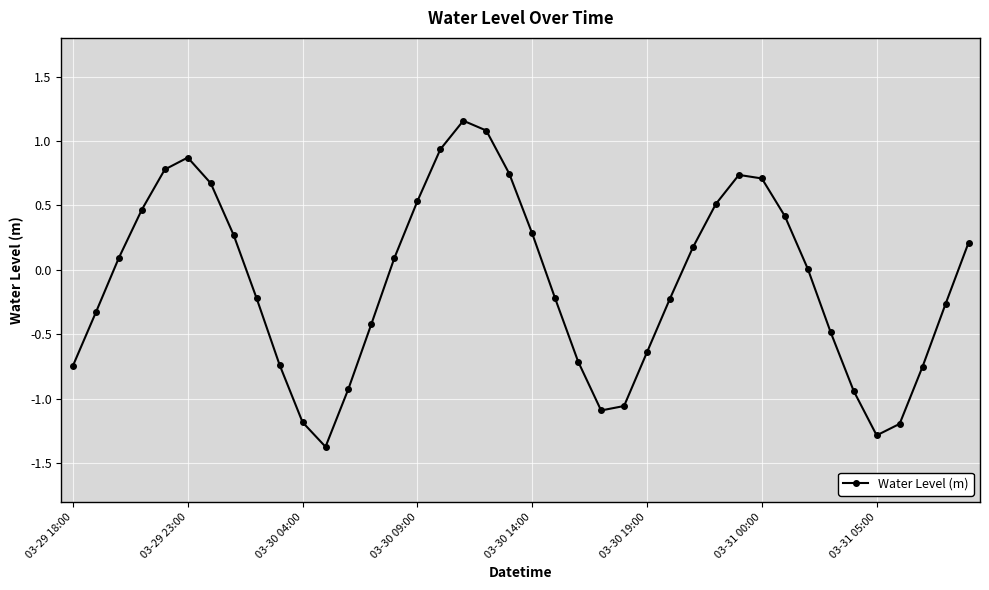

What is the value of the 37th point from the left?

-1.2